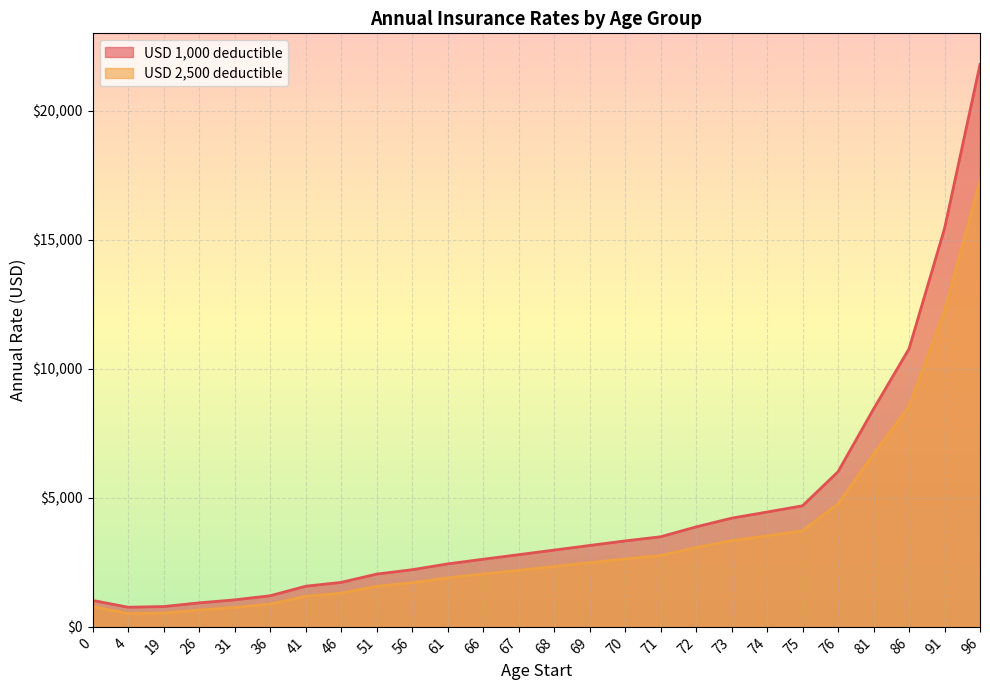

True or false: USD 2,500 deductible and USD 1,000 deductible cross at least once.

False